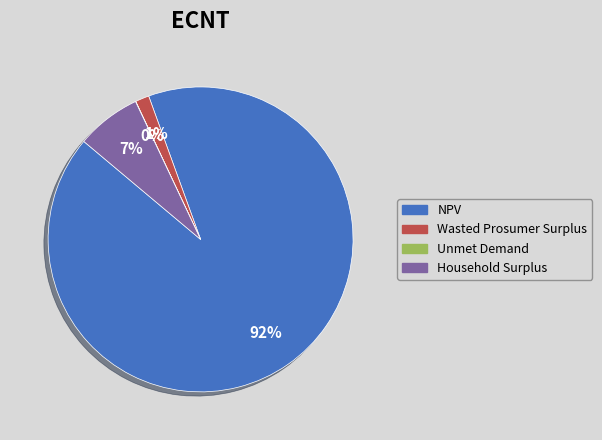

Which category has the biggest portion of the pie?

NPV